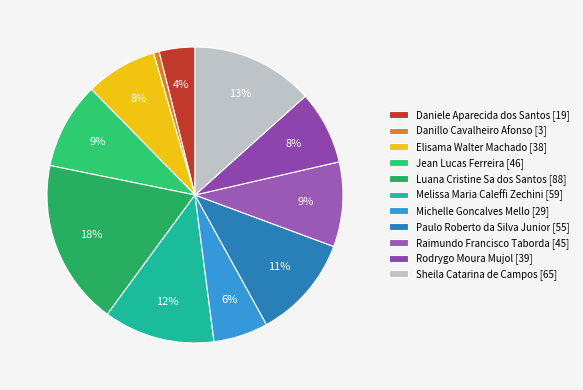

Rank the categories by value from highest to lowest.

Luana Cristine Sa dos Santos, Sheila Catarina de Campos, Melissa Maria Caleffi Zechini, Paulo Roberto da Silva Junior, Jean Lucas Ferreira, Raimundo Francisco Taborda, Rodrygo Moura Mujol, Elisama Walter Machado, Michelle Goncalves Mello, Daniele Aparecida dos Santos, Danillo Cavalheiro Afonso